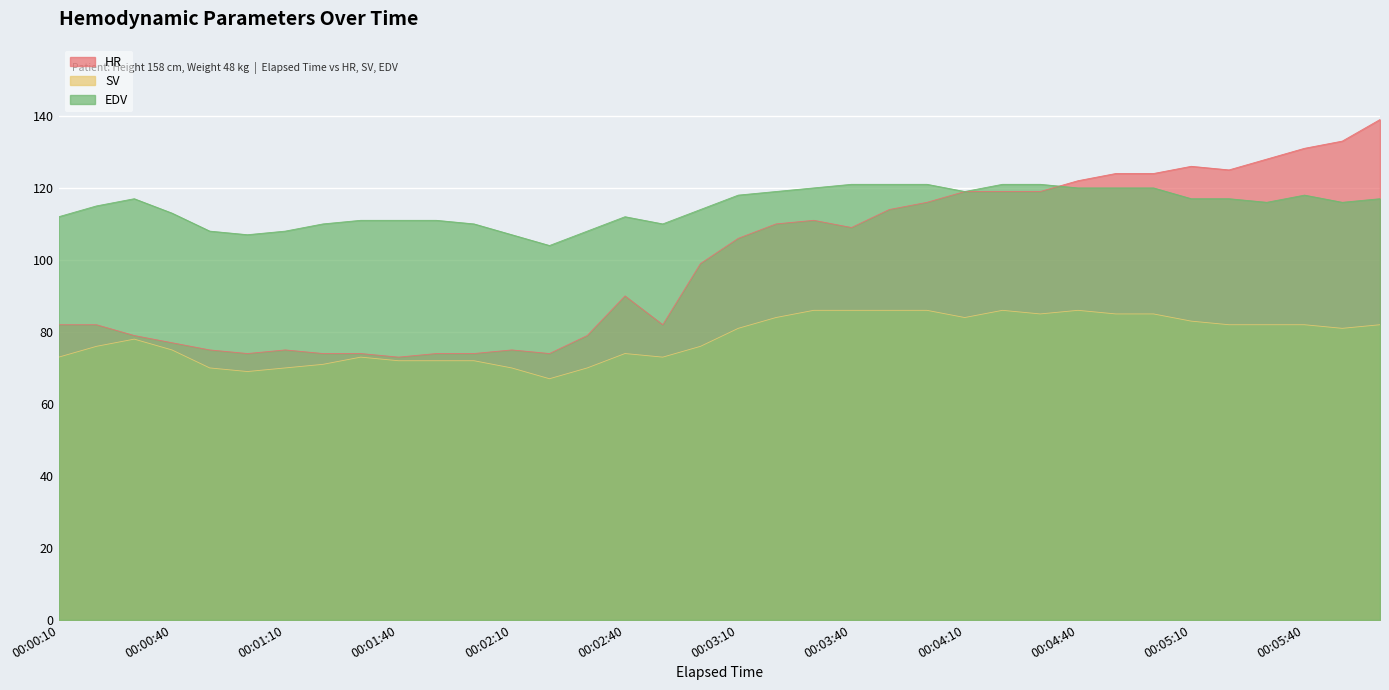

True or false: EDV and SV cross at least once.

False